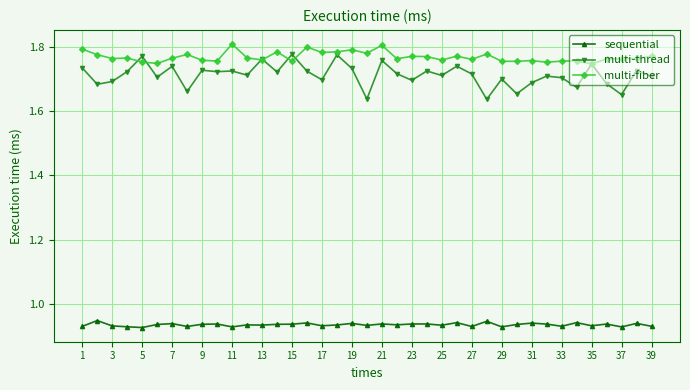

True or false: multi-fiber has more than 2 interior local peaks.

True